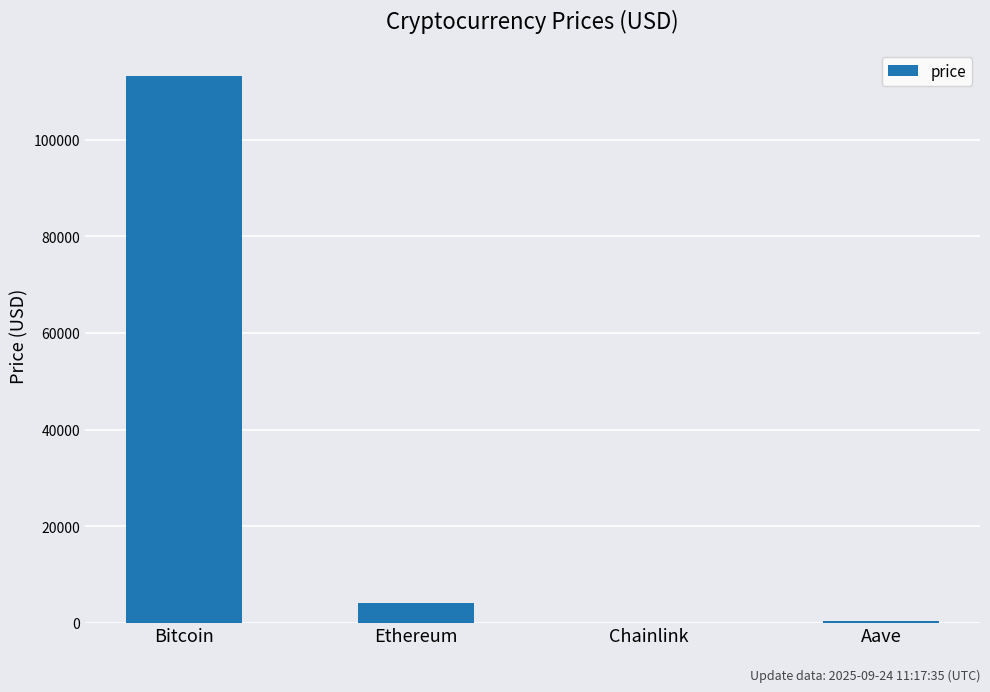

Which label corresponds to the largest value in the chart?

Bitcoin